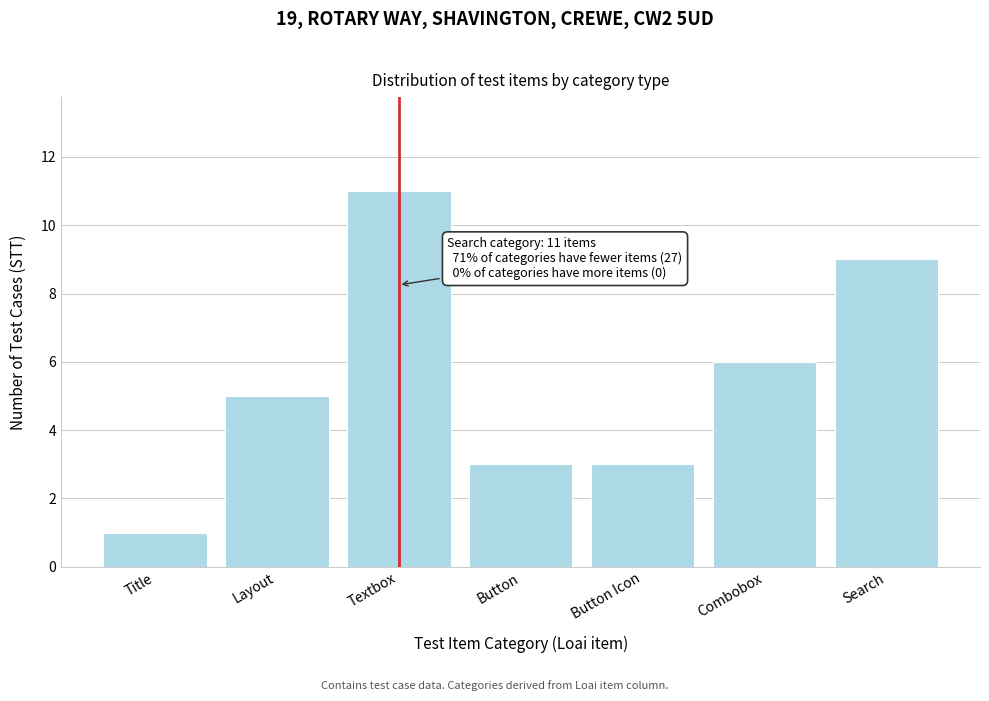

Reading left to right, transcribe all the data shown in this chart.

1	5	11	3	3	6	9